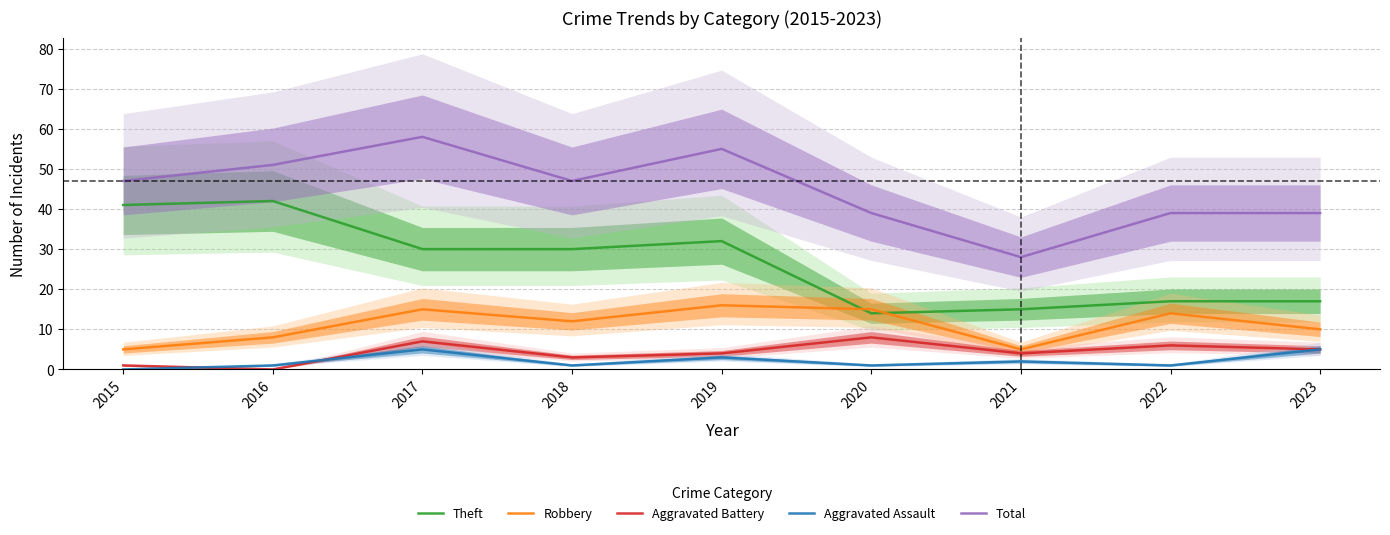

True or false: Total and Theft intersect in this chart.

False